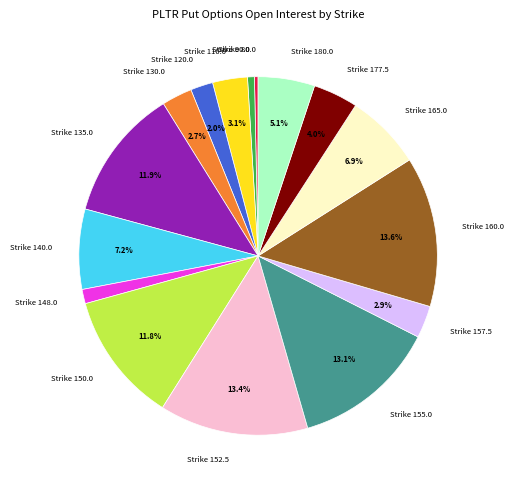

Between Strike 157.5 and Strike 177.5, which is larger?

Strike 177.5